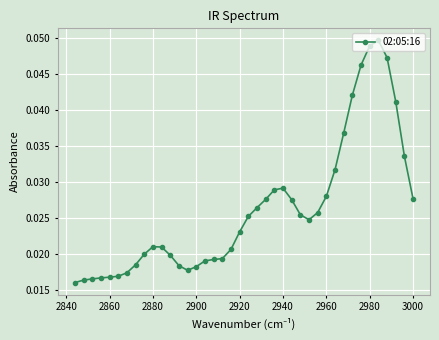

Count the values in the range 0 to 1.

40